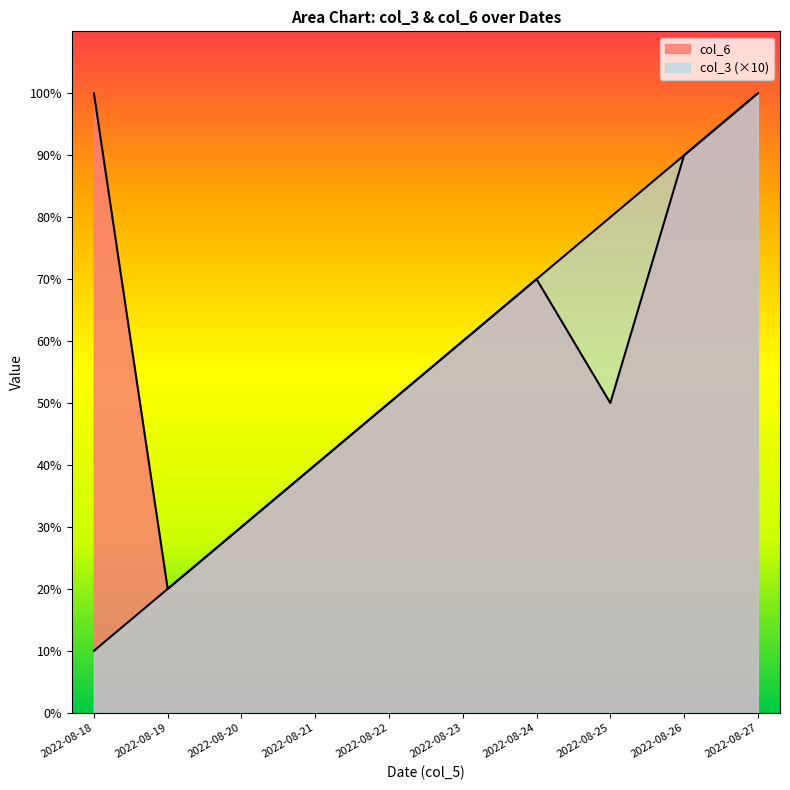

True or false: col_3 and col_6 intersect in this chart.

False